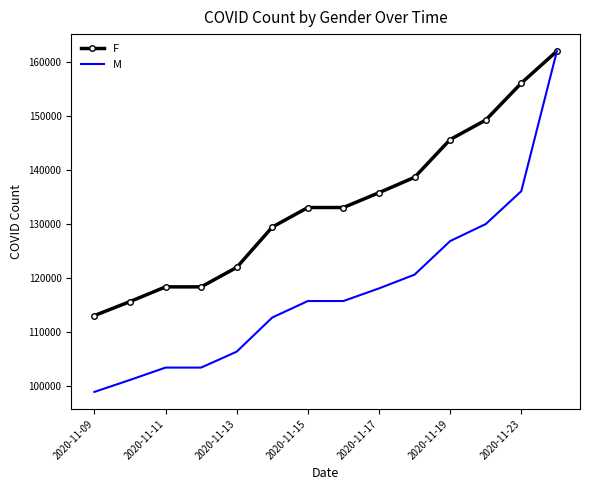

Which series has the largest total across all categories?

F